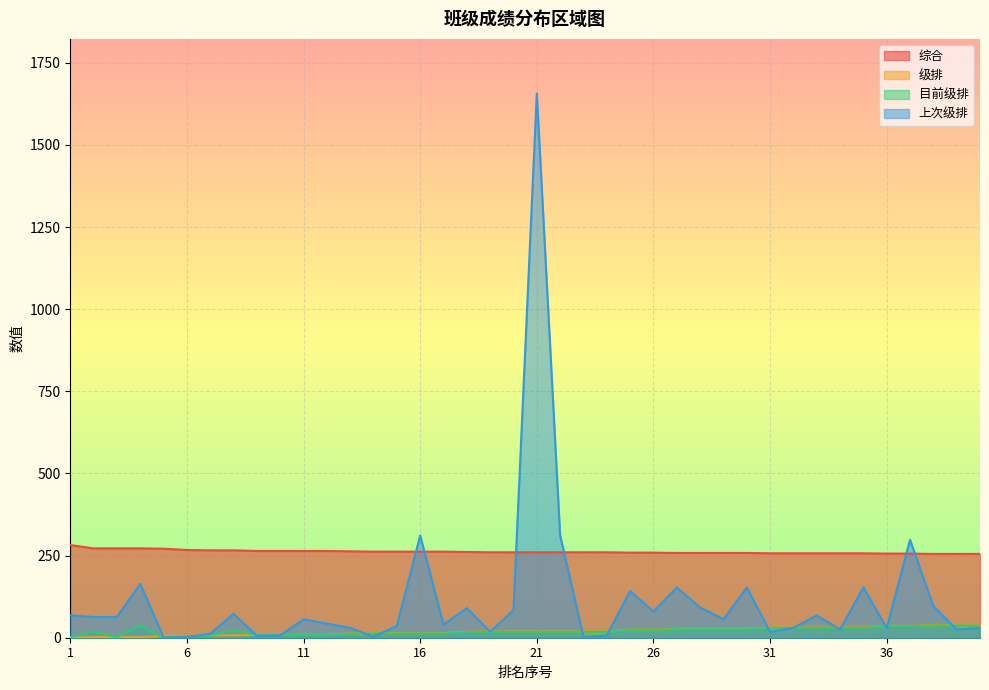

What is the difference between the maximum and minimum values in the 目前级排 series?

37